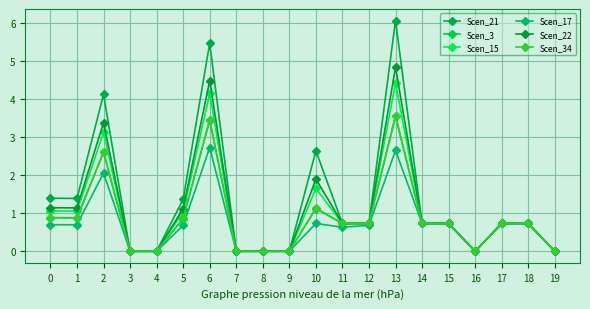

What is the maximum value for Scen_3?

3.5